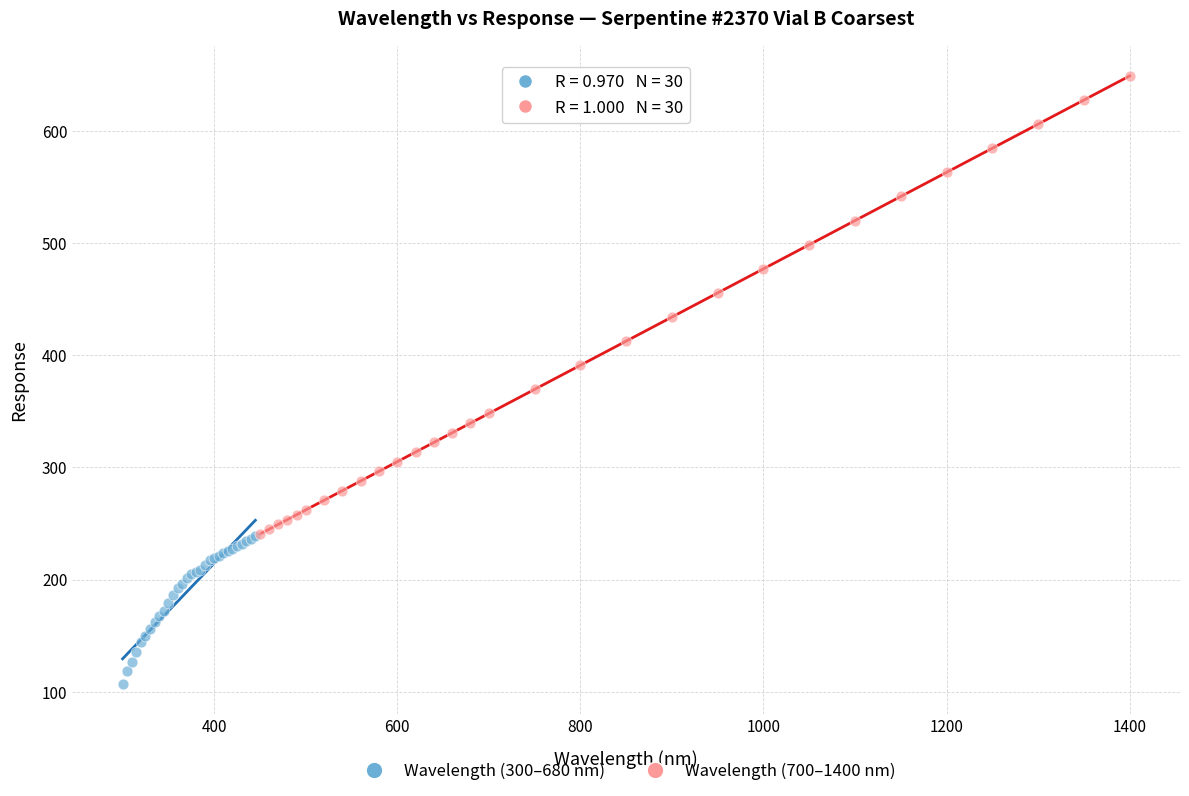

Which series reaches the maximum Y coordinate?

Wavelength (700–1400 nm)